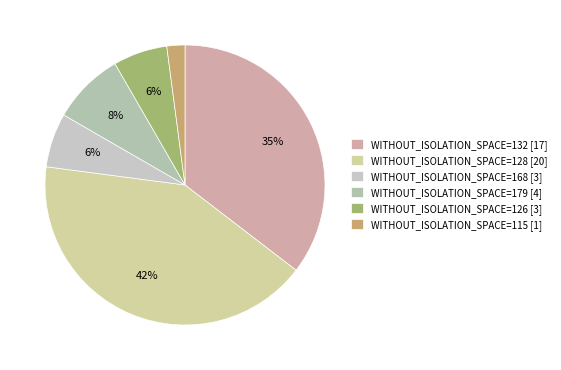

To the nearest percent, what portion does WITHOUT_ISOLATION_SPACE=168 represent?

6%